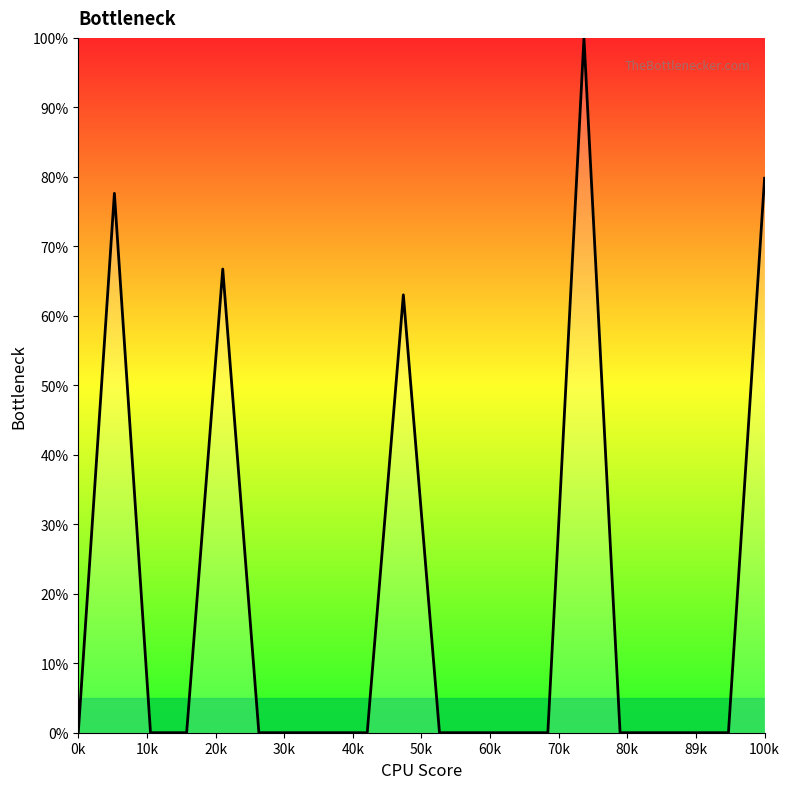

What is the difference between the maximum and minimum values?

100.0